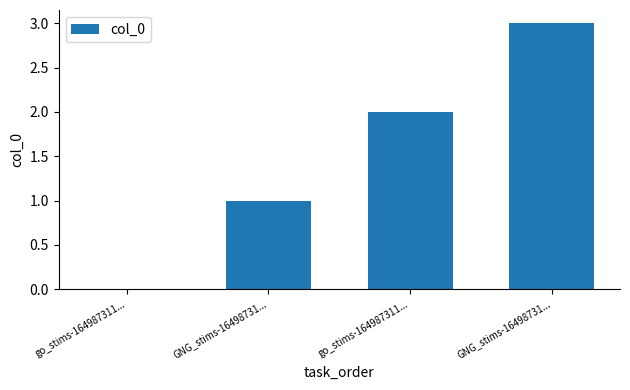

Approximately how many times larger is the value at GNG_stims-16498731... compared to GNG_stims-16498731...?

3.0